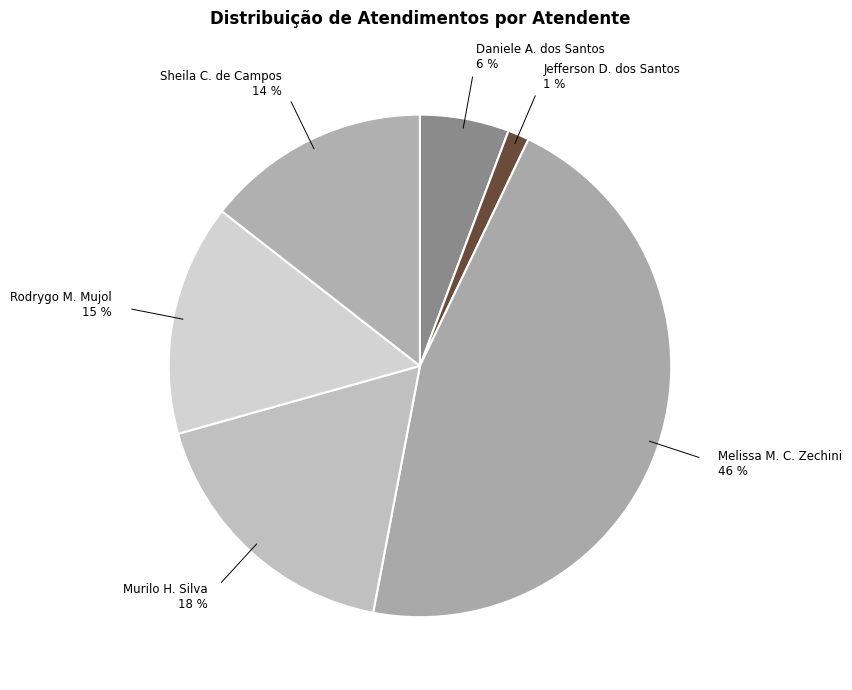

What is the largest slice in the pie chart?

Melissa Maria Caleffi Zechini